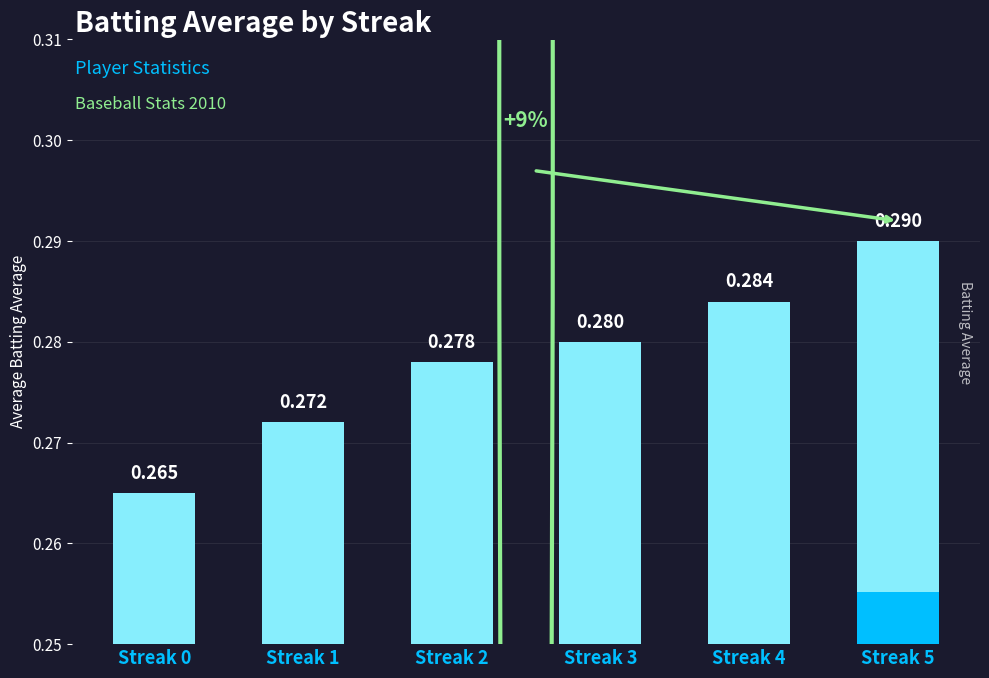

Reading left to right, extract all data points from this chart.

0.3	0.3	0.3	0.3	0.3	0.3